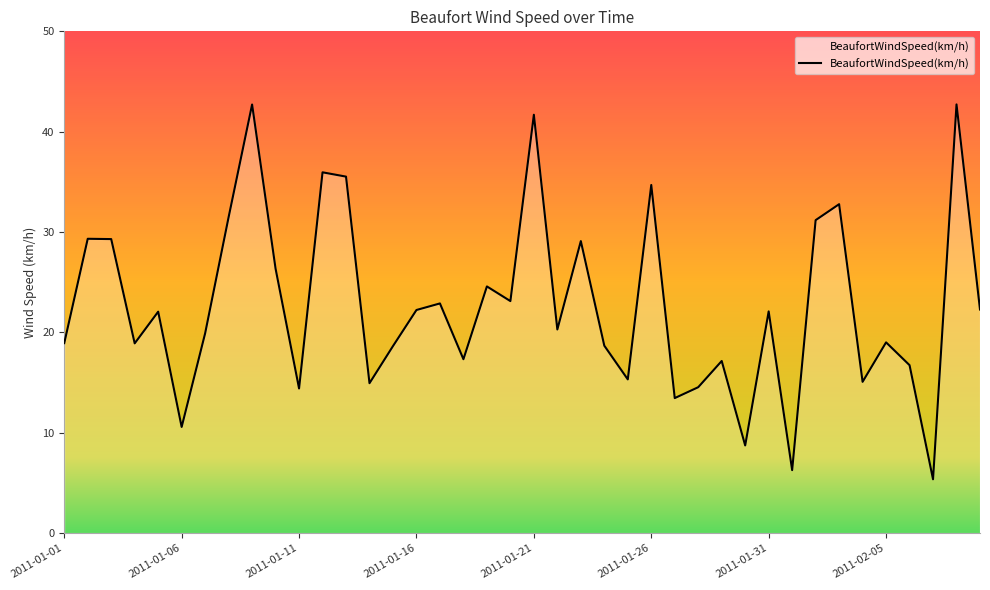

What is the difference between the maximum and minimum values?

37.4